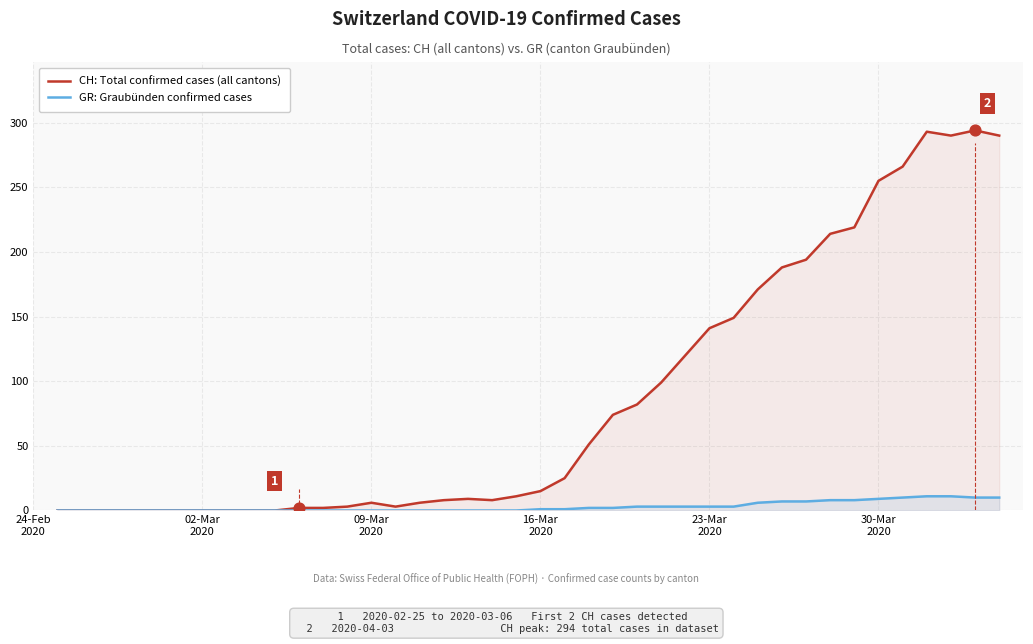

Which series has the largest total across all categories?

CH: Total confirmed cases (all cantons)